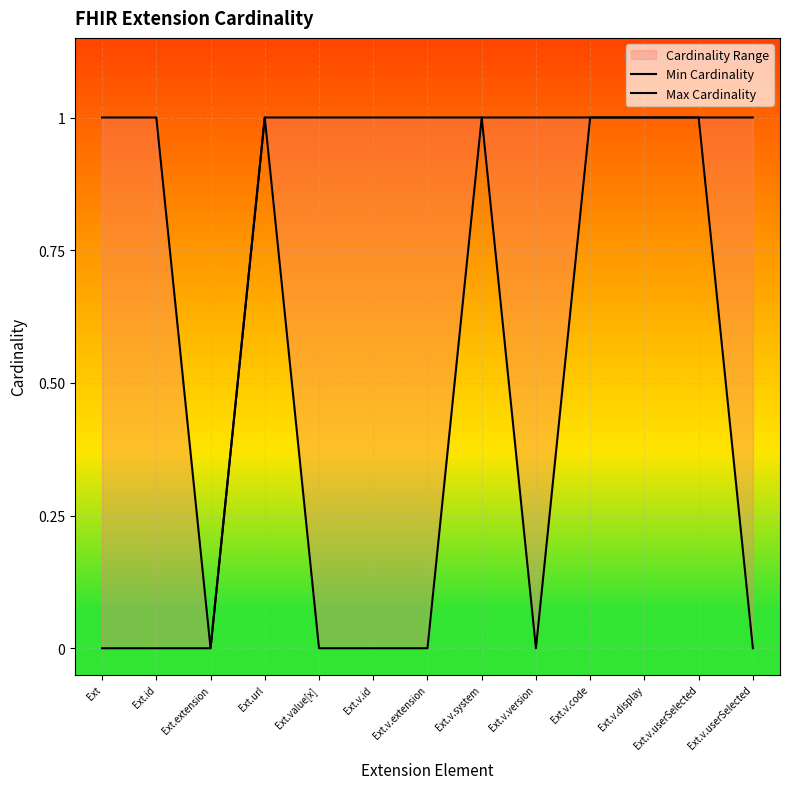

What is the value of the Max Cardinality point at the 12th from the left?

1